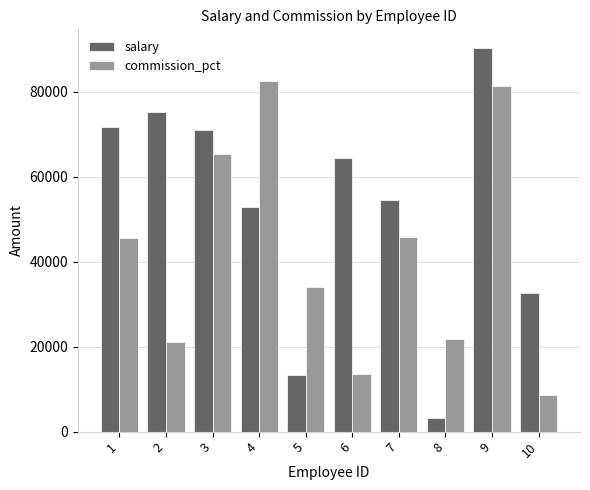

What are all the series names shown in the legend?

salary, commission_pct